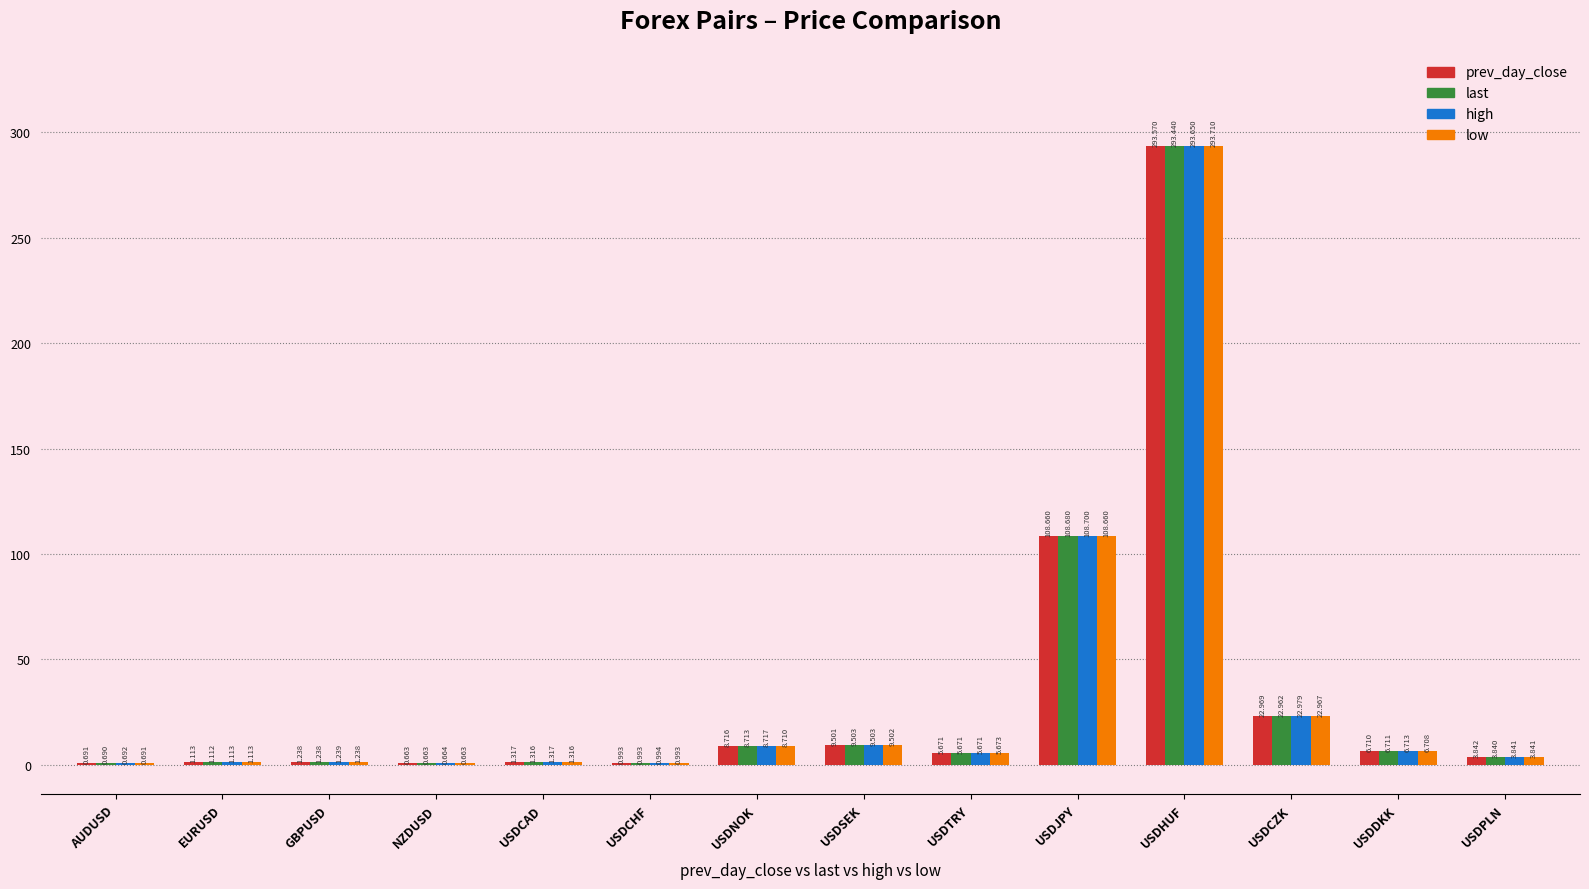

At which label is high closest to 147?

USDJPY